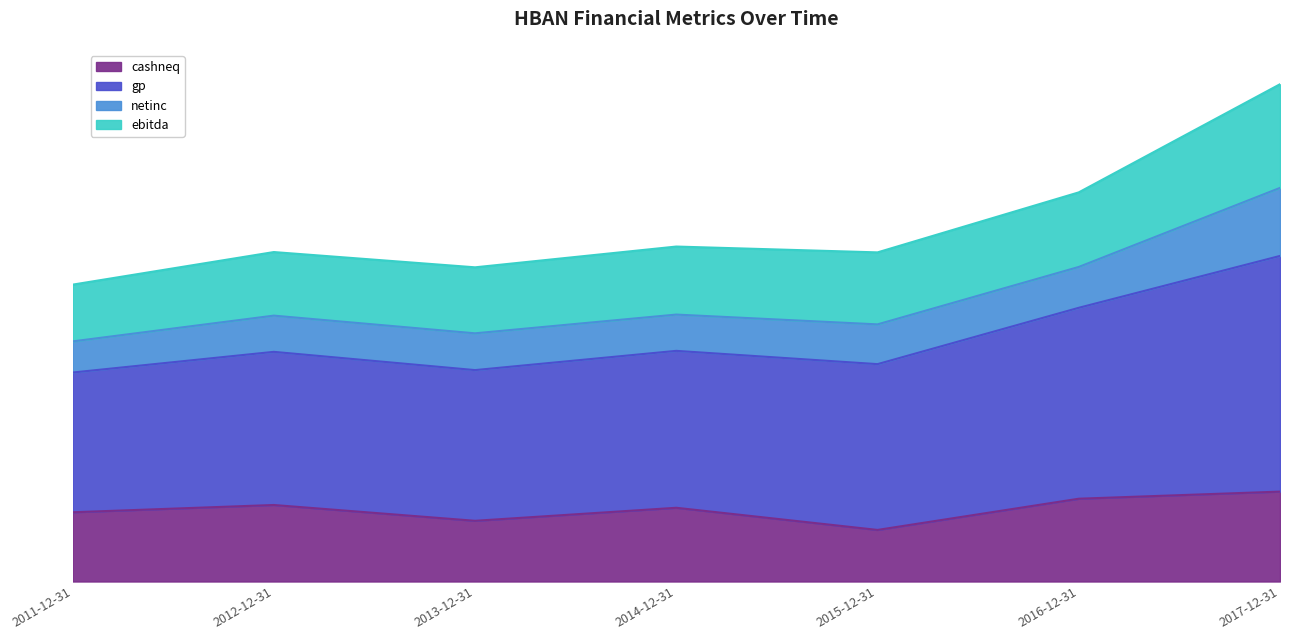

What is the total value across all series at 2015-12-31?

6635988000